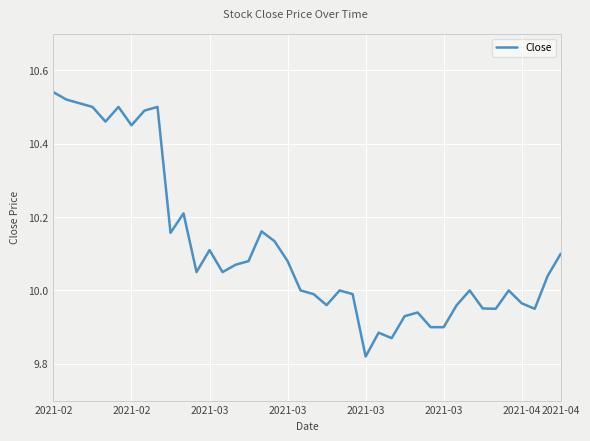

What is the difference between the maximum and minimum values?

0.7